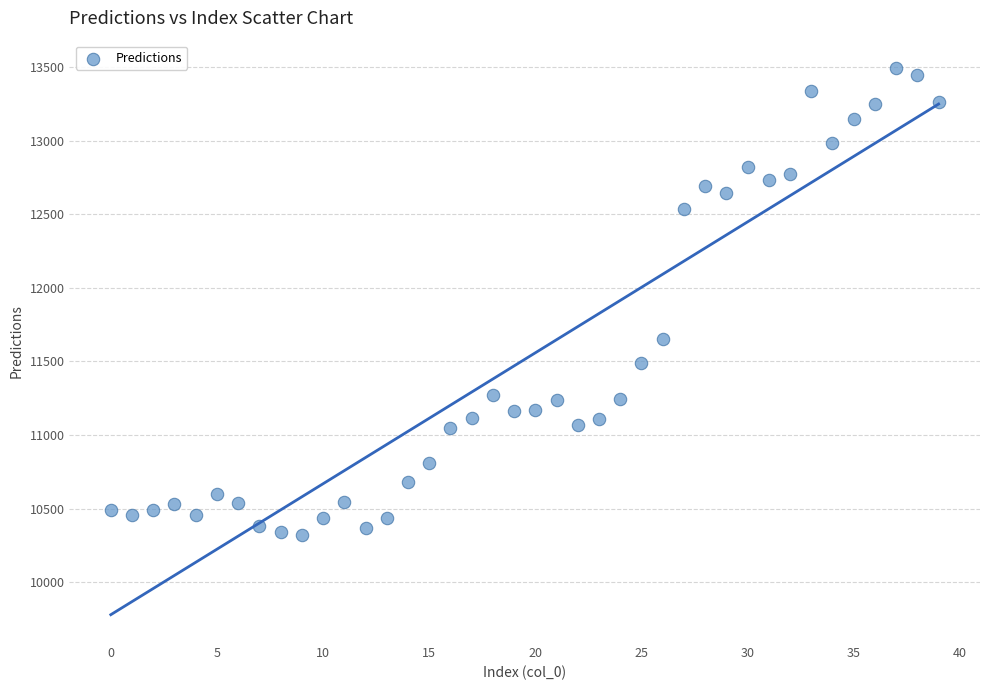

What is the range of Y values (max minus min)?

3173.8